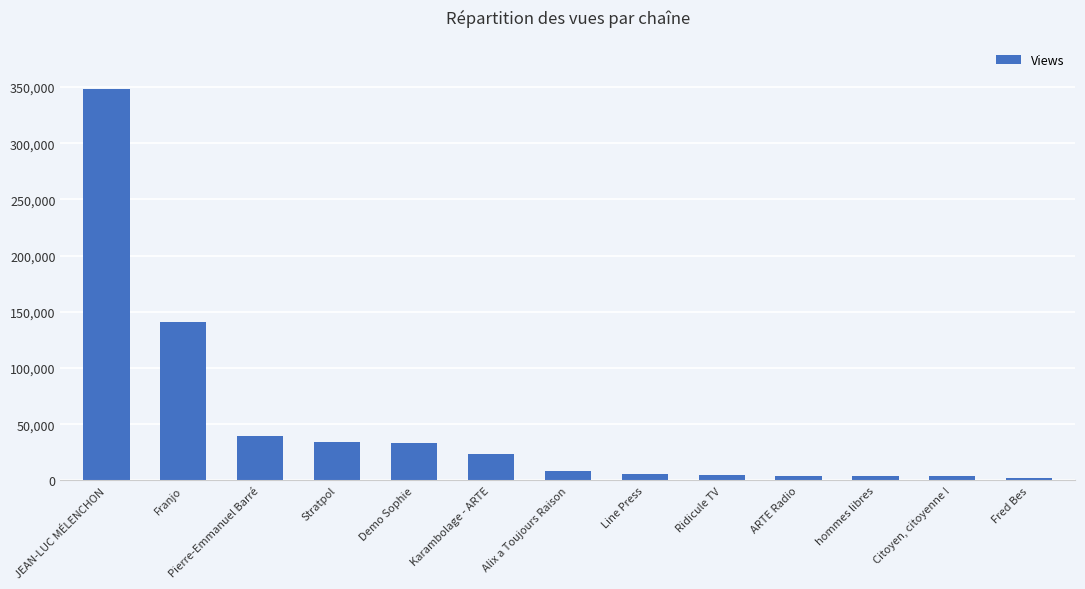

What is the smallest value displayed?

1861